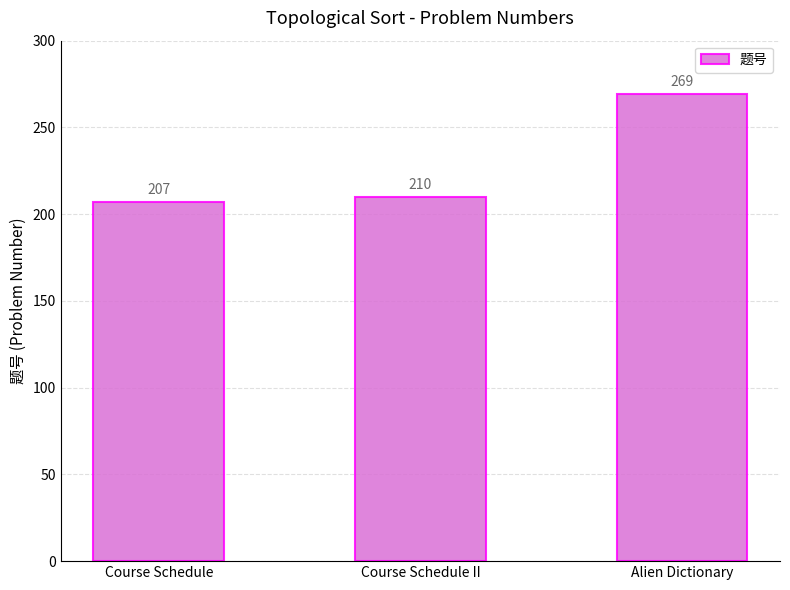

Rank the categories by value from highest to lowest.

Alien Dictionary, Course Schedule II, Course Schedule